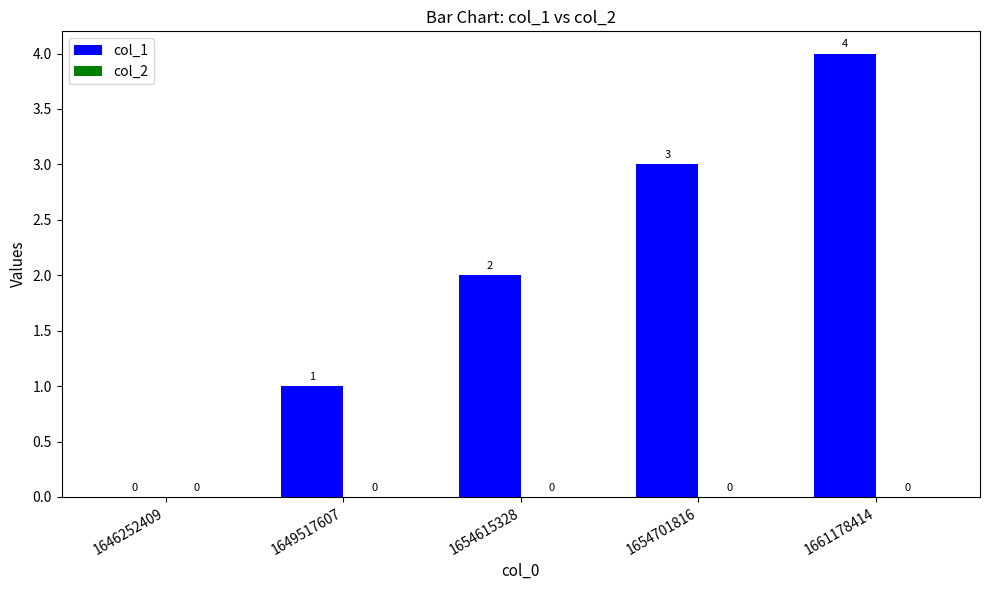

Approximately how many times larger is the value at 1649517607 compared to 1654615328?

0.5